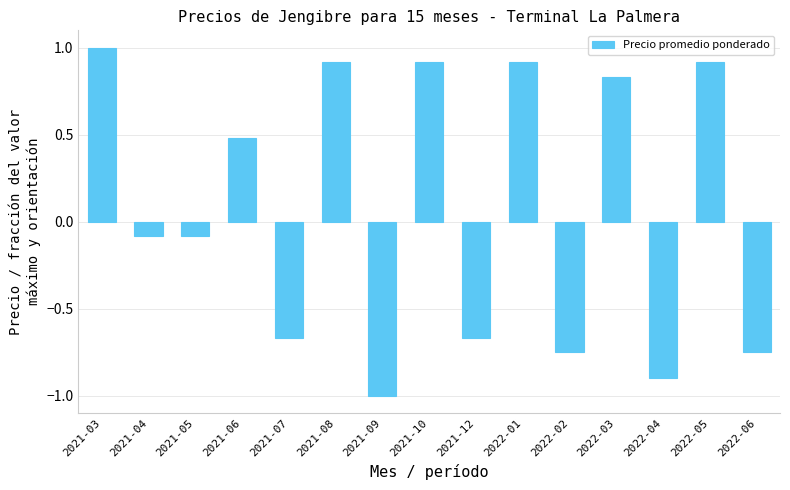

The value at 2021-12 is -0.4. True or false?

False